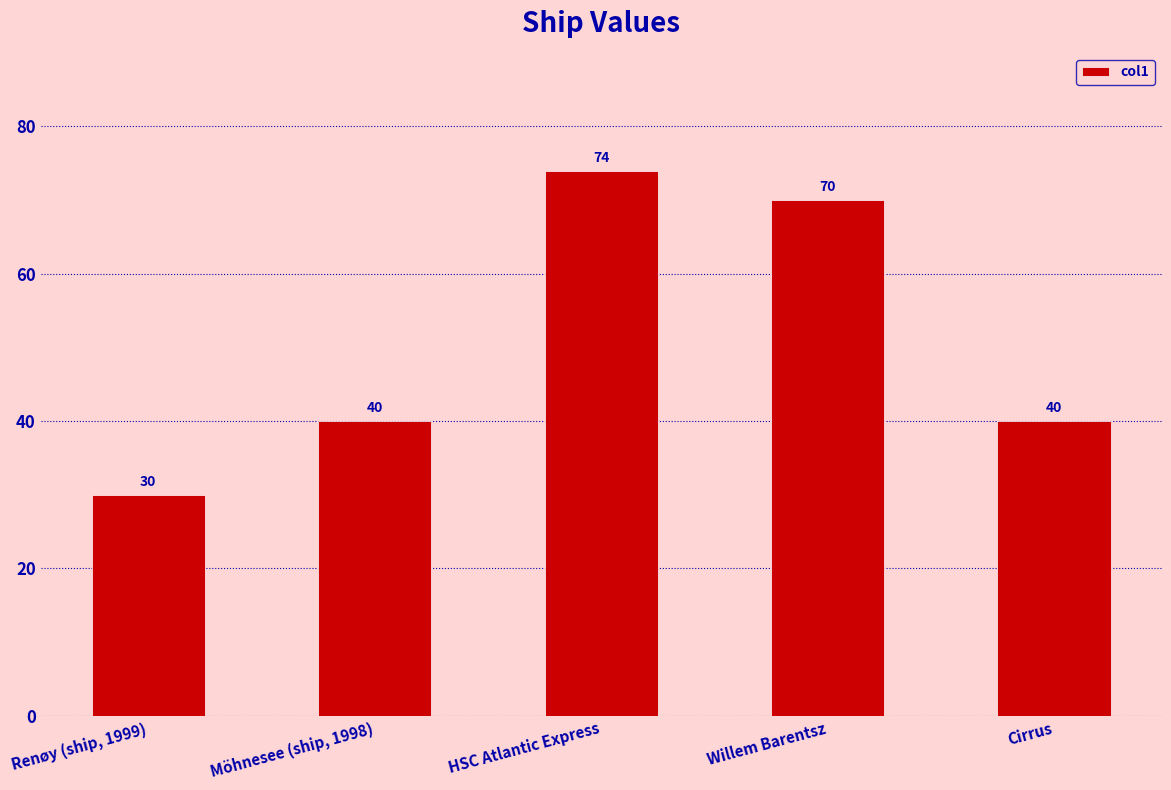

How many data points are less than 40?

1